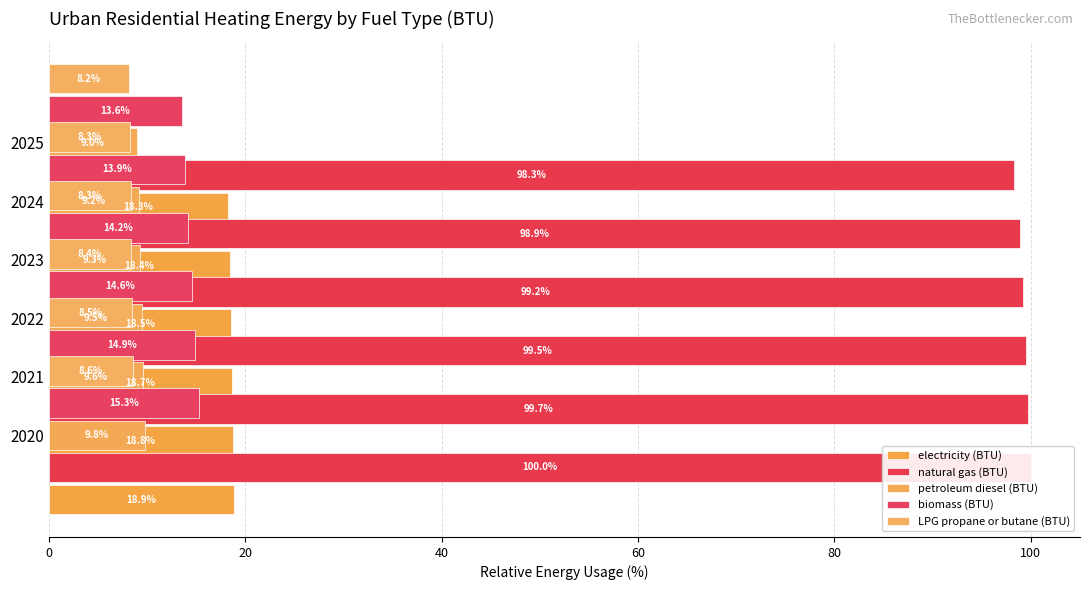

What is the spread (max minus min) of values at 20?

91.2